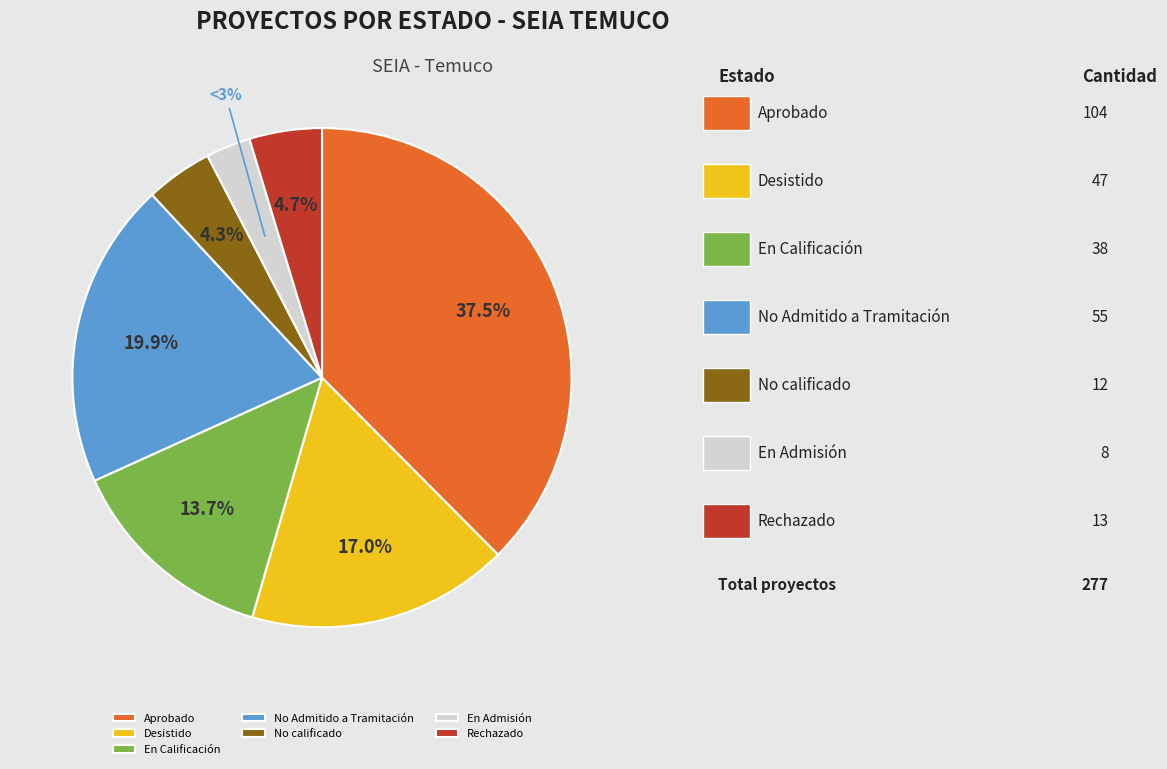

To the nearest percent, what percentage of the pie is En Admisión?

3%